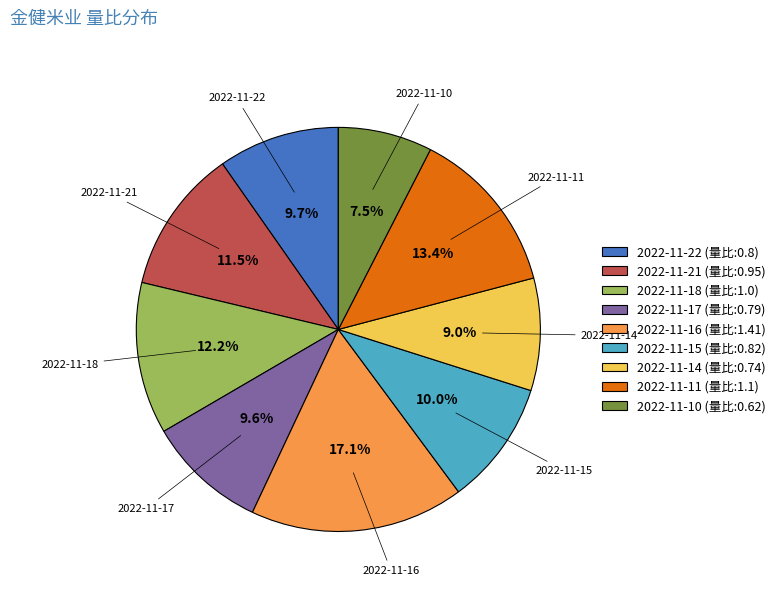

What percentage do 2022-11-17 and 2022-11-11 together represent?

23.0%